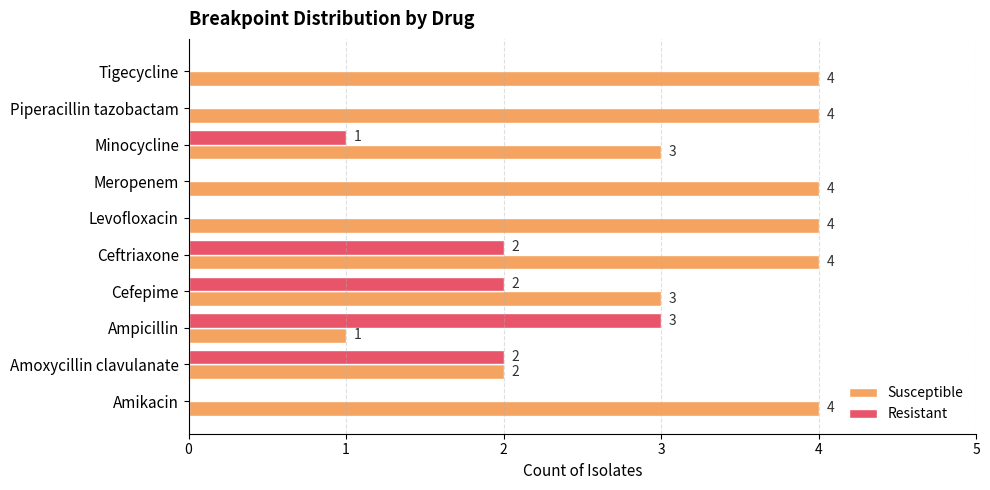

What is the maximum value shown in the chart?

4